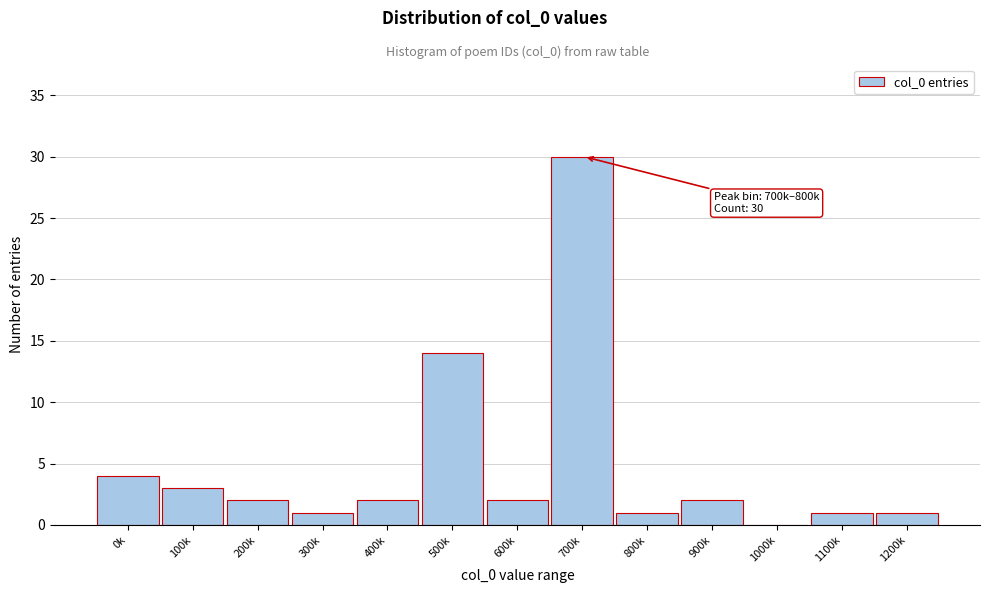

Reading left to right, transcribe all the data shown in this chart.

0k=4	100k=3	200k=2	300k=1	400k=2	500k=14	600k=2	700k=30	800k=1	900k=2	1000k=0	1100k=1	1200k=1